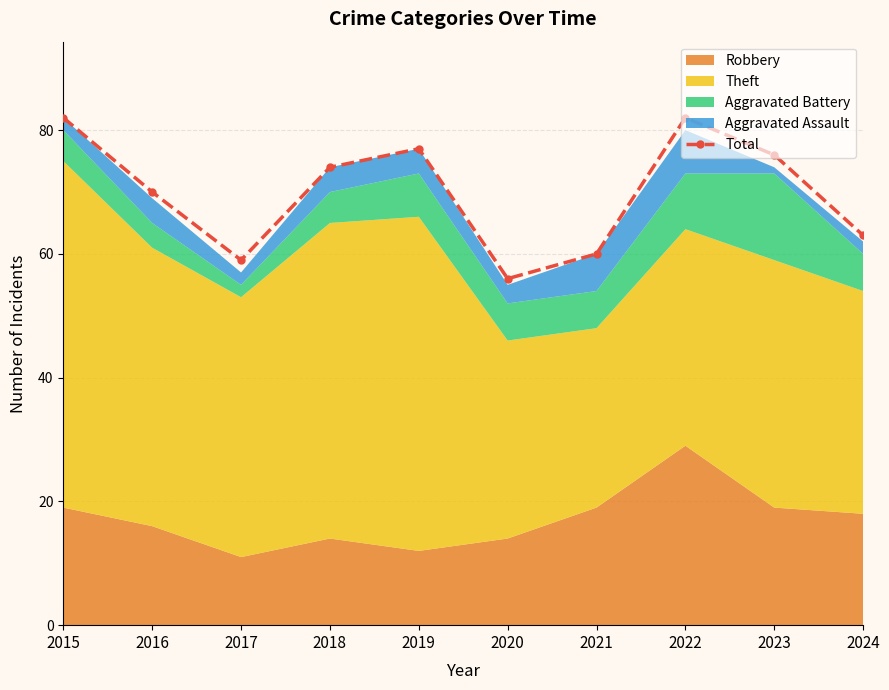

Is it true that the value at 2020 is 56?

True